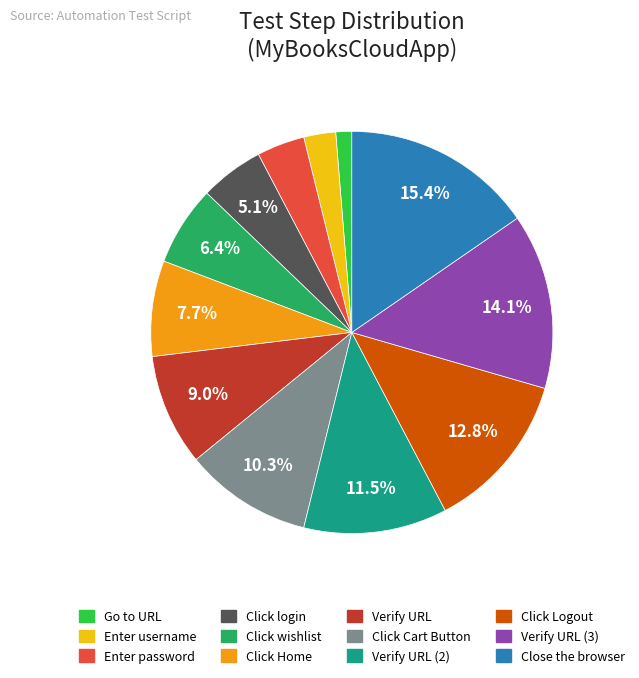

Is there a majority slice in this chart?

No